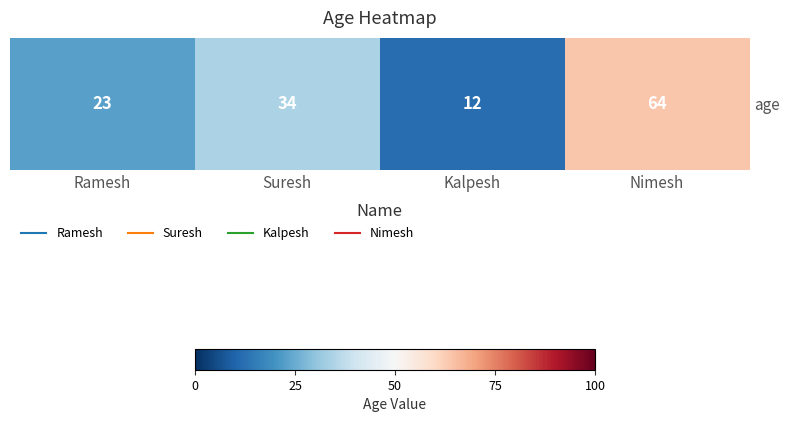

What is the maximum value shown in the chart?

64